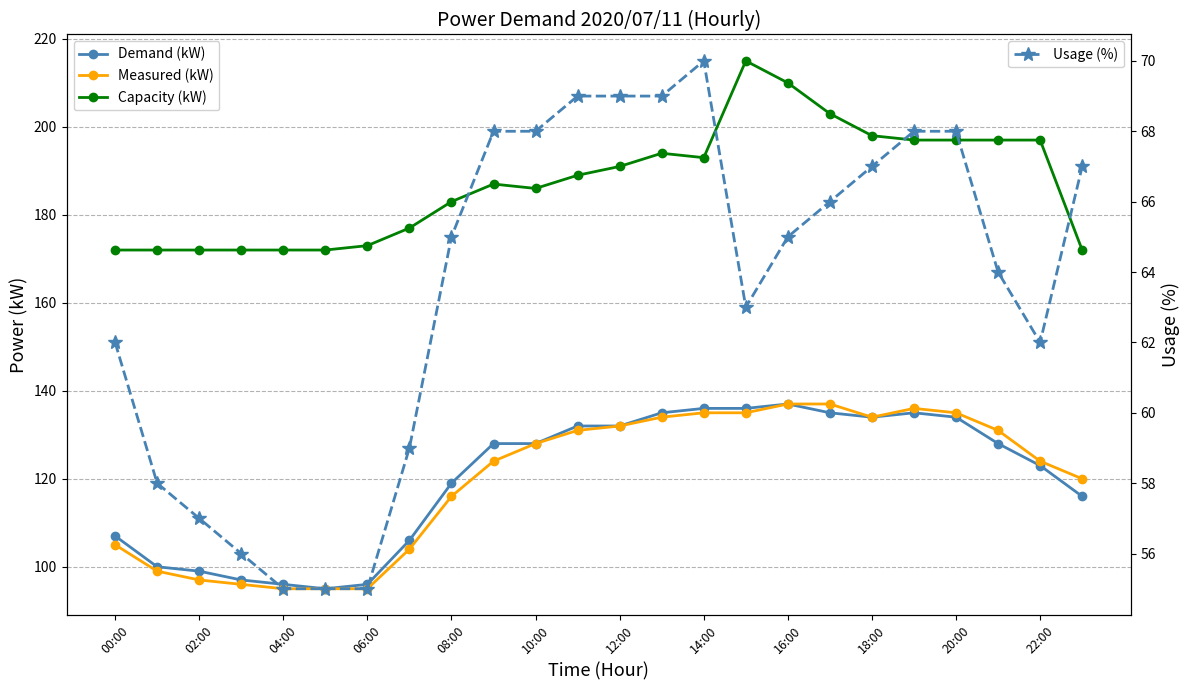

What are all the series names shown in the legend?

Demand (kW), Measured (kW), Capacity (kW), Usage (%)